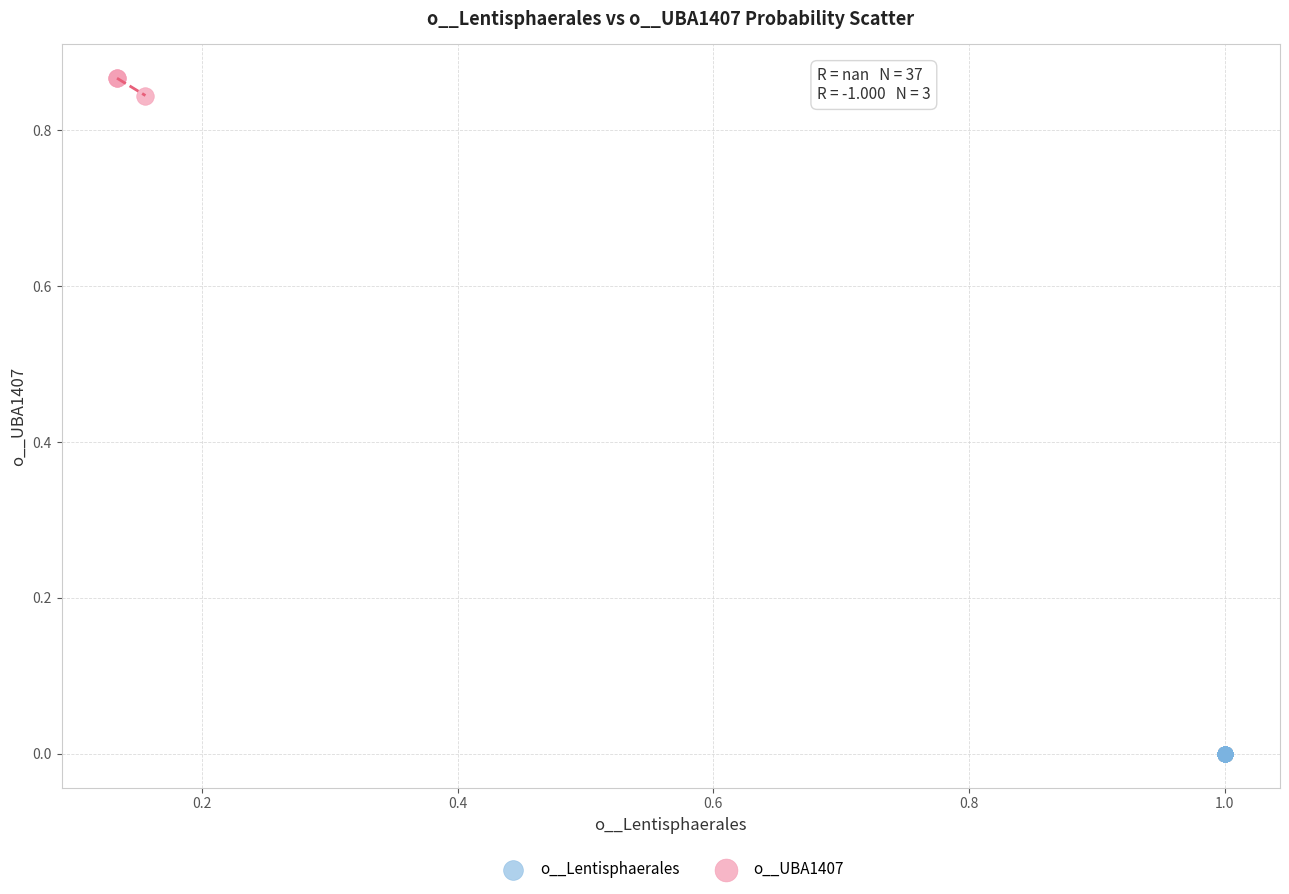

Which series reaches the maximum Y coordinate?

o__UBA1407